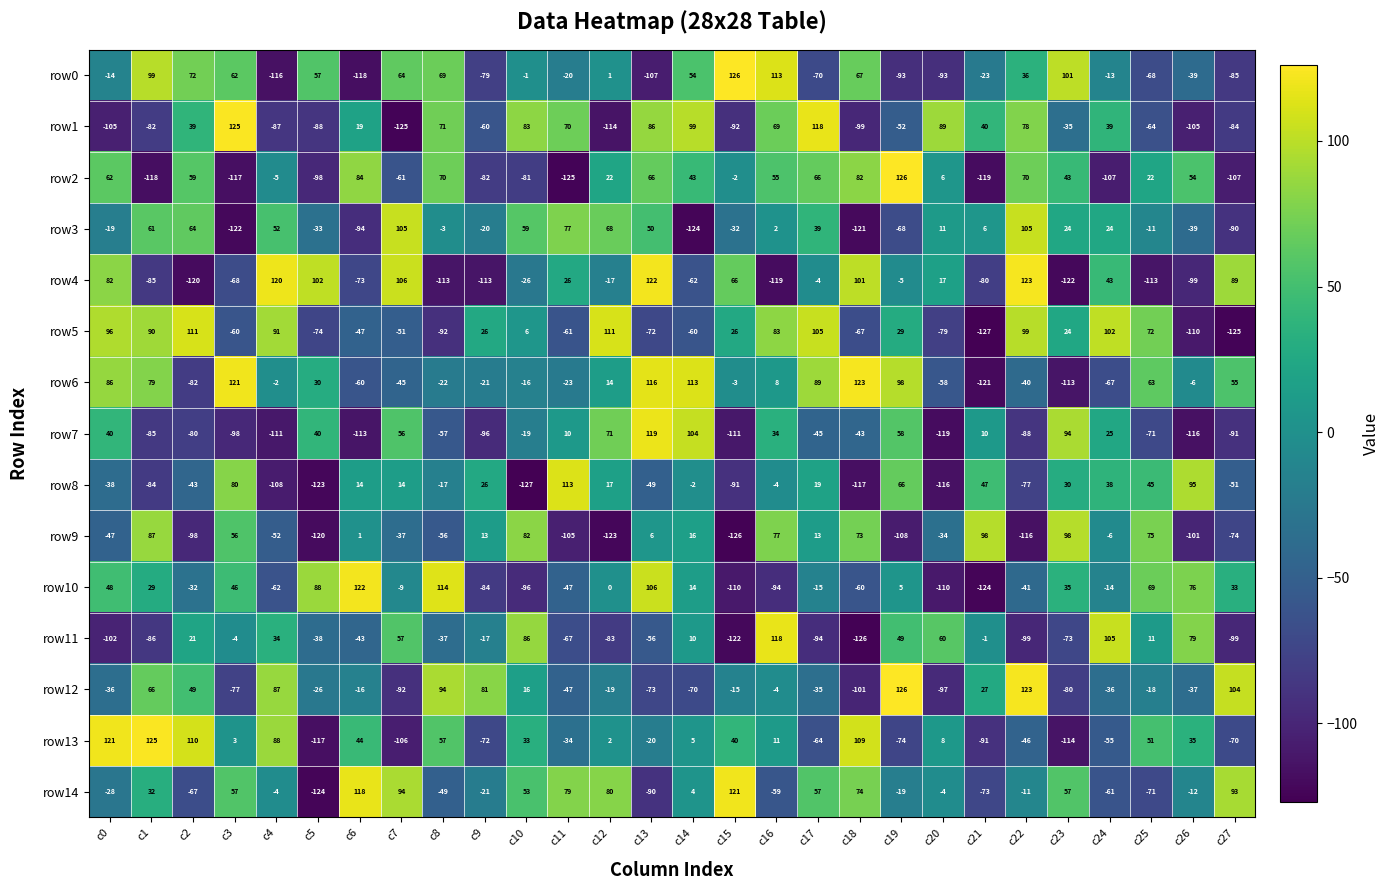

What is the difference between the row8 values at c16 and c22?

73